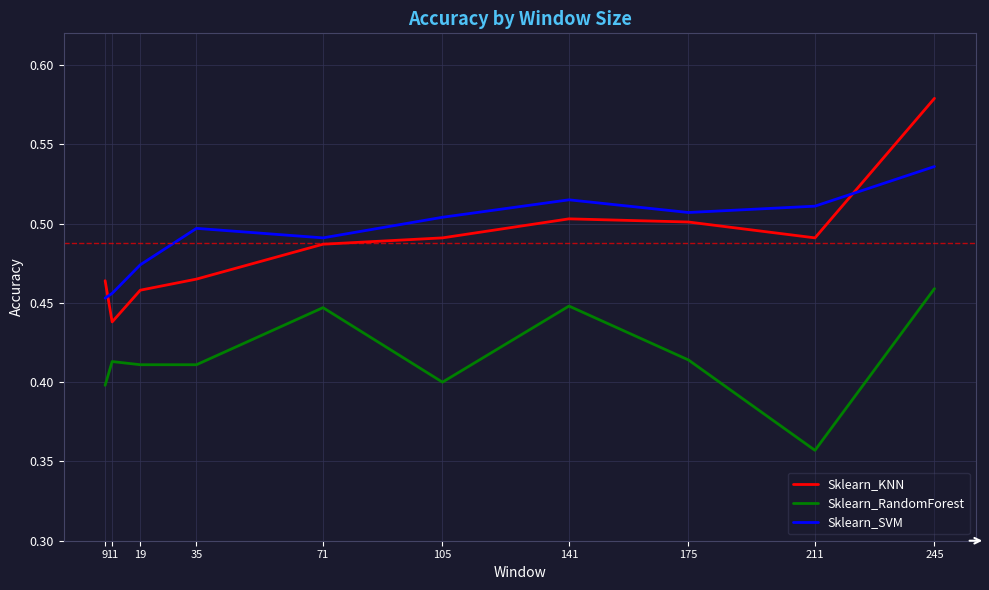

True or false: Sklearn_RandomForest has a value of 0.5 at 245.

True